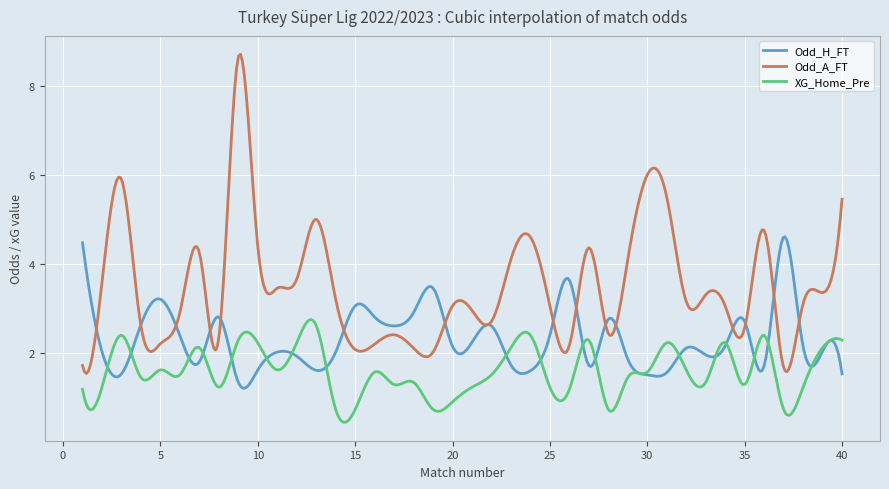

What are all the series names shown in the legend?

Odd_H_FT, Odd_A_FT, XG_Home_Pre